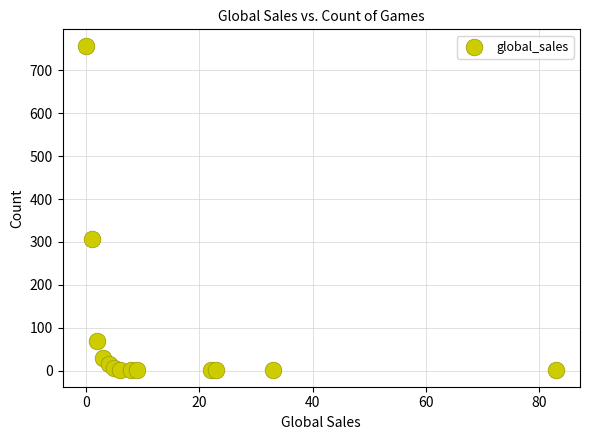

What Y value in the scatter plot is closest to 379?

306